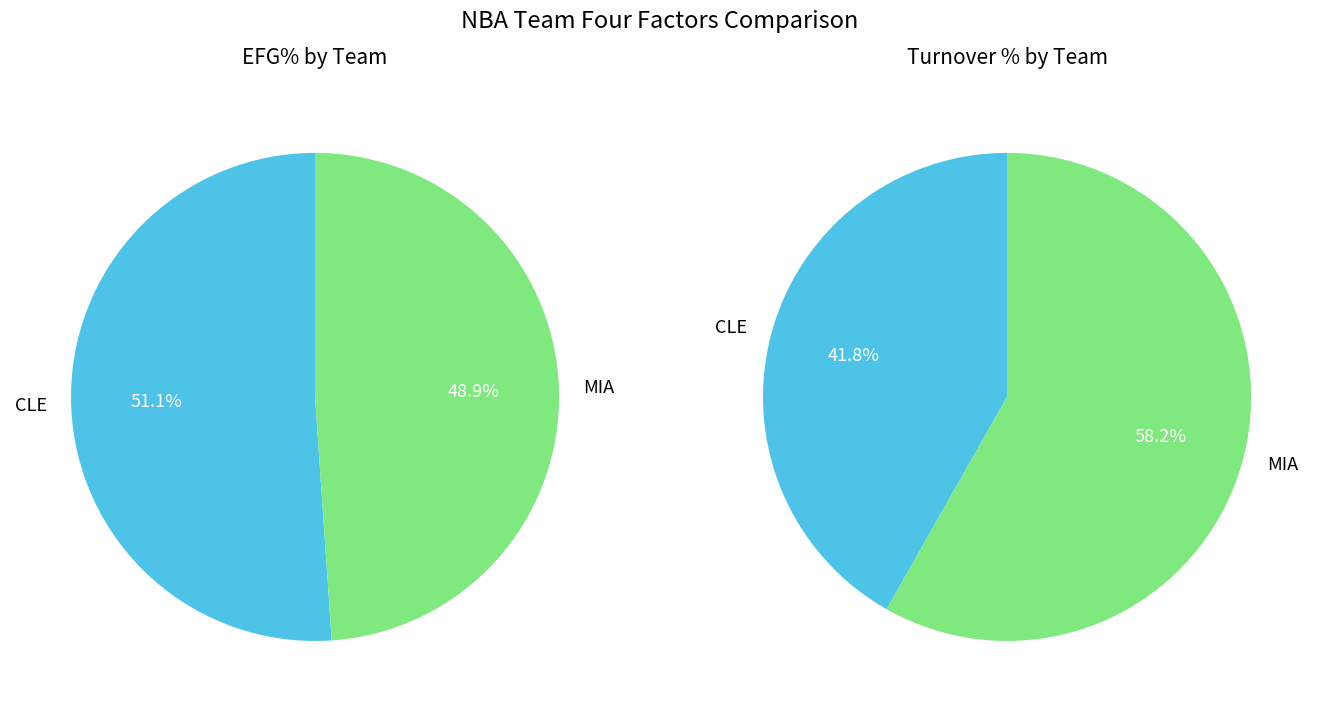

Do MIA and CLE together represent more than half of the pie?

Yes